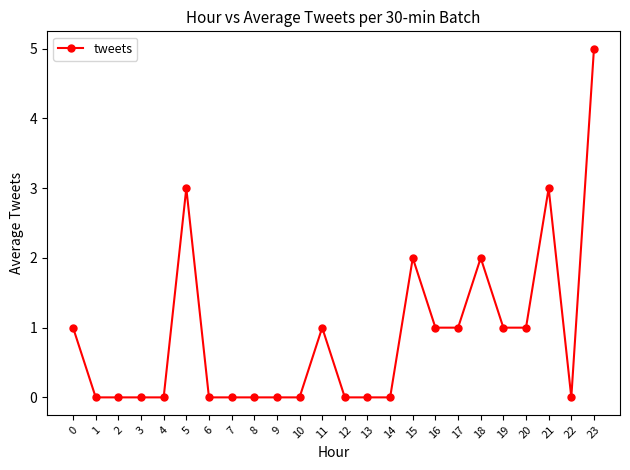

What is the greatest value displayed?

5